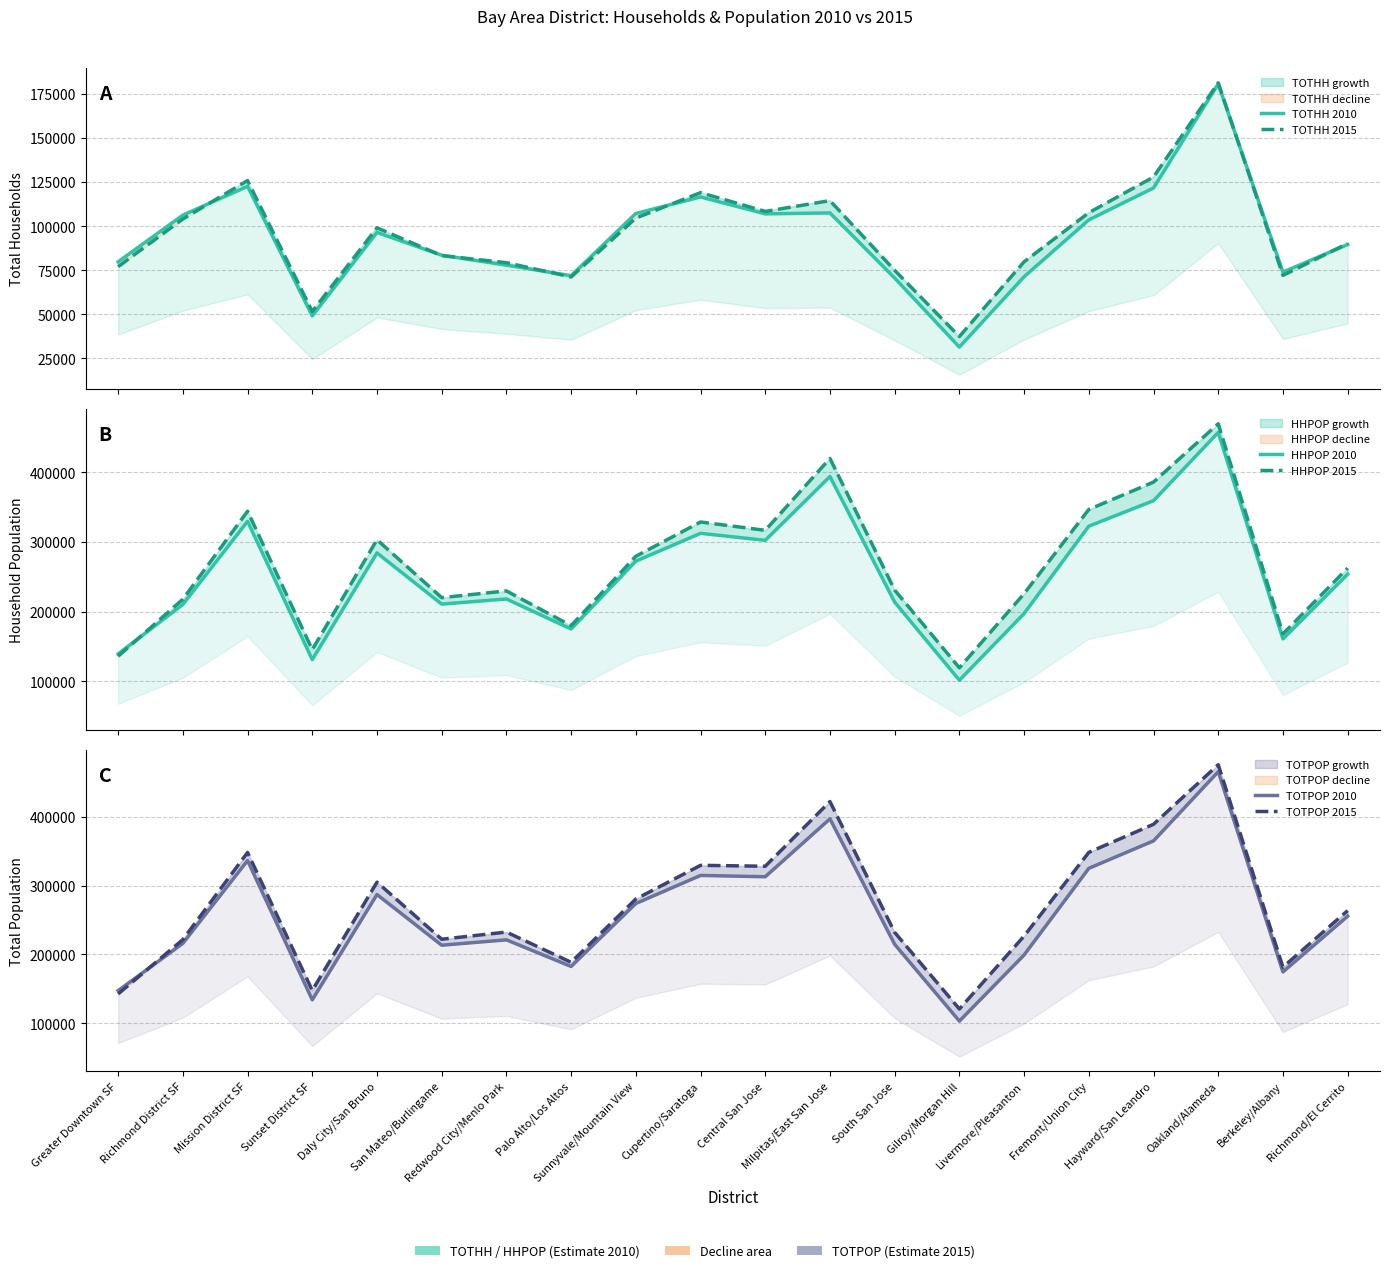

What are all the series names shown in the legend?

TOTHH 2010, TOTHH 2015, HHPOP 2010, HHPOP 2015, TOTPOP 2010, TOTPOP 2015